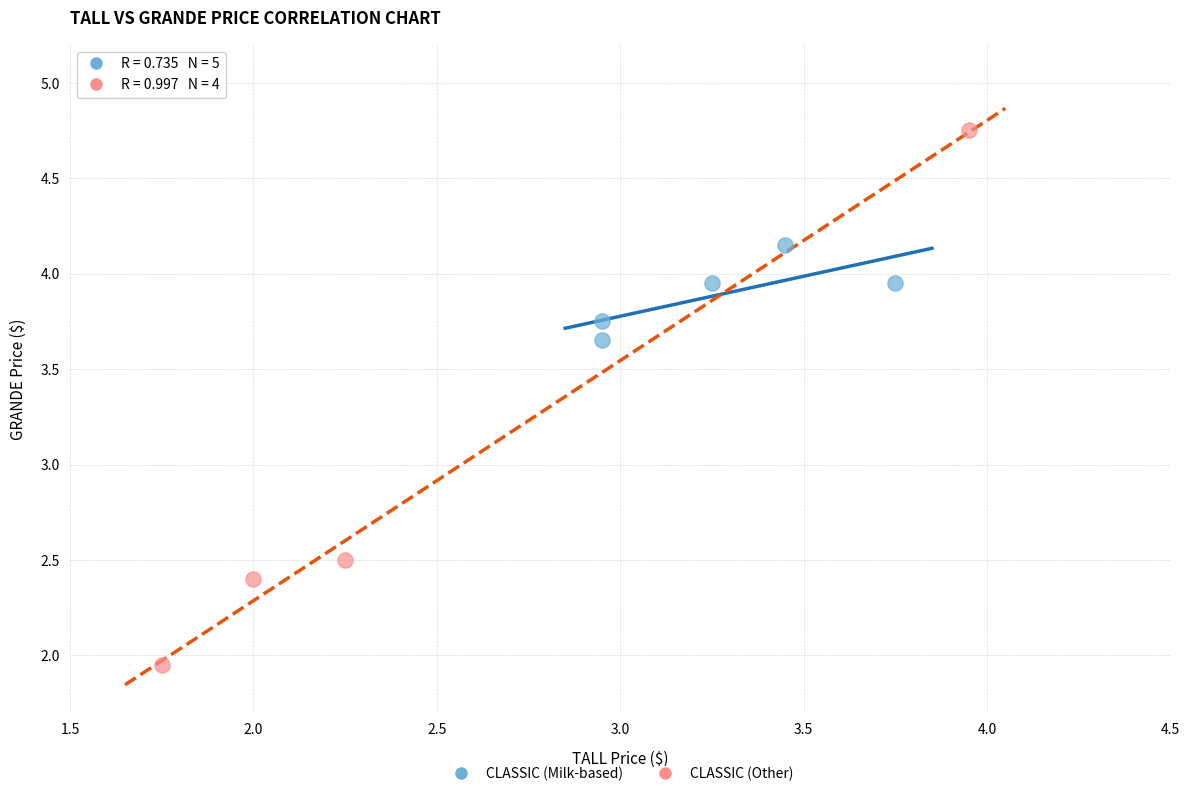

What are all the series names shown in the legend?

CLASSIC (Milk-based), CLASSIC (Other)